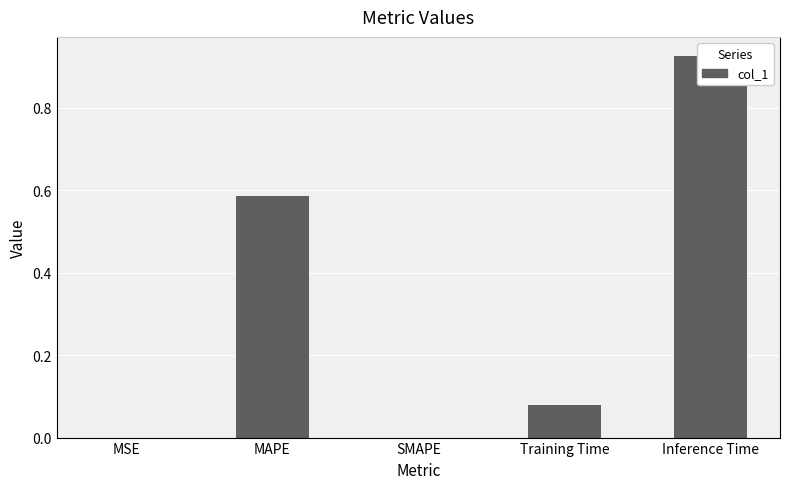

Reading left to right, what are all the values shown in this chart?

MSE=0.0	MAPE=0.6	SMAPE=0.0	Training Time=0.1	Inference Time=0.9